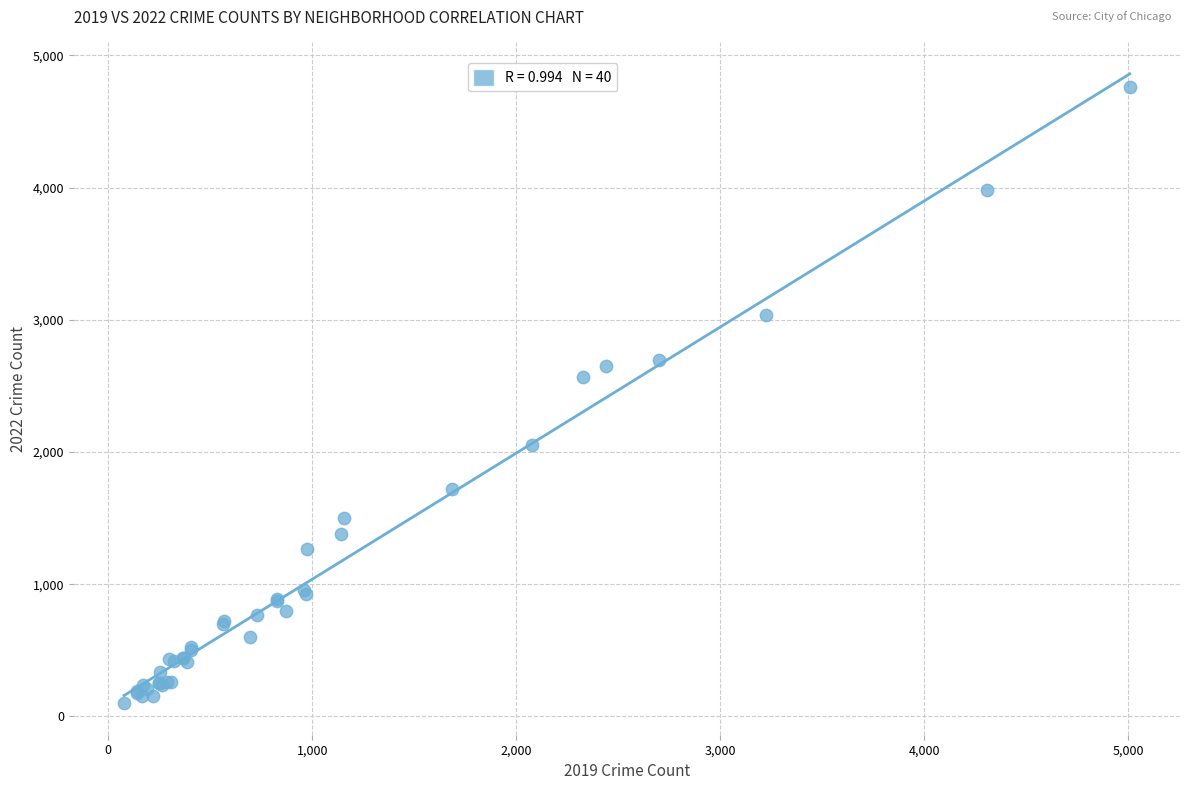

What Y value in the scatter plot is closest to 2430?

2566